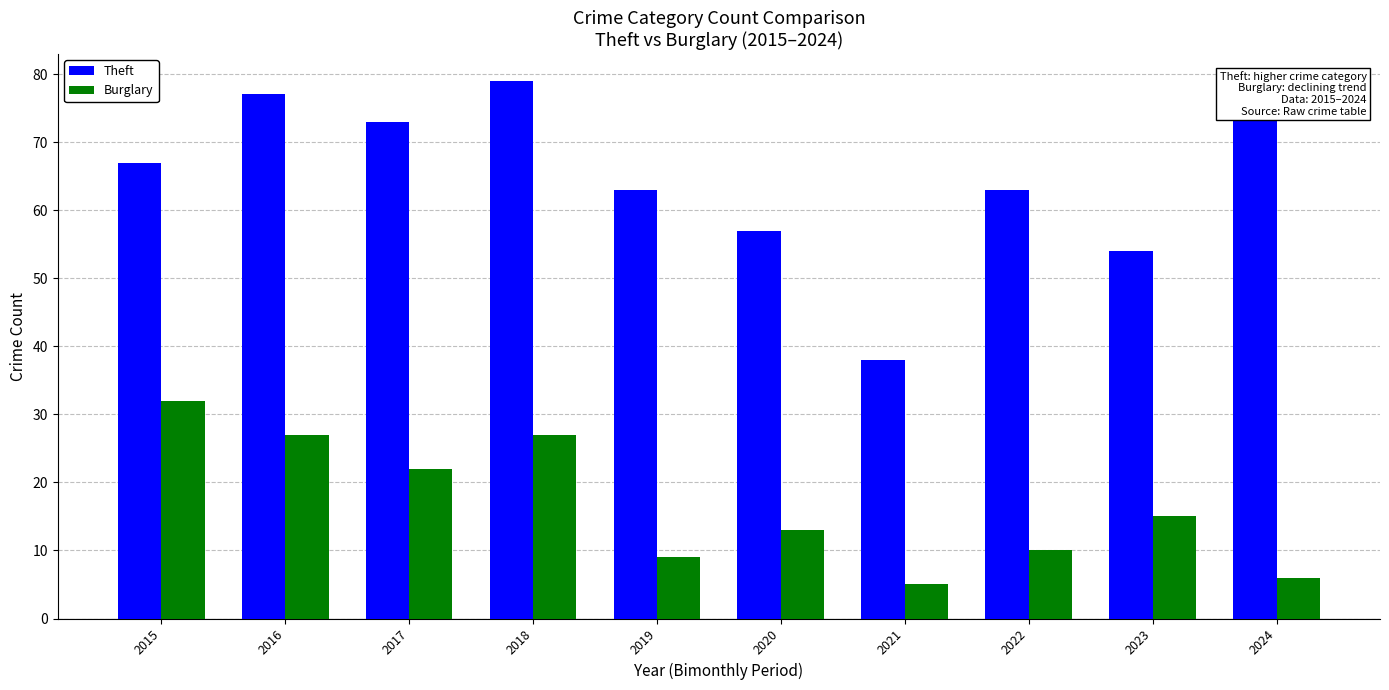

What is the total value across all series at 2021?

43